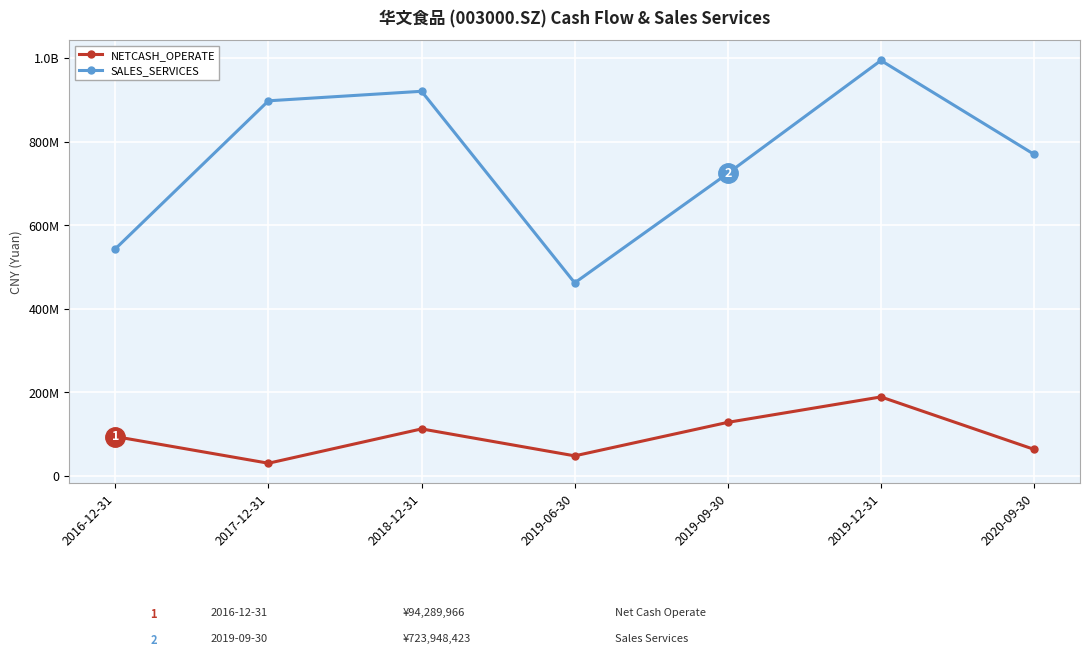

What are all the series names shown in the legend?

NETCASH_OPERATE, SALES_SERVICES